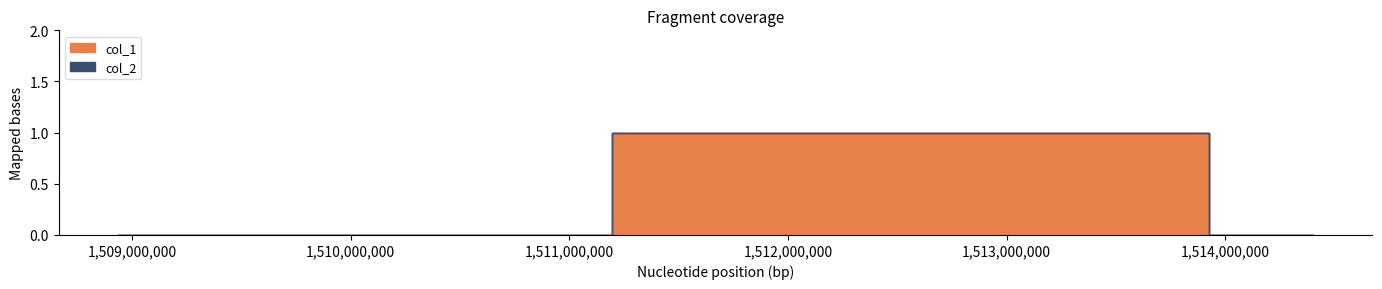

What is the sum of all values?

1